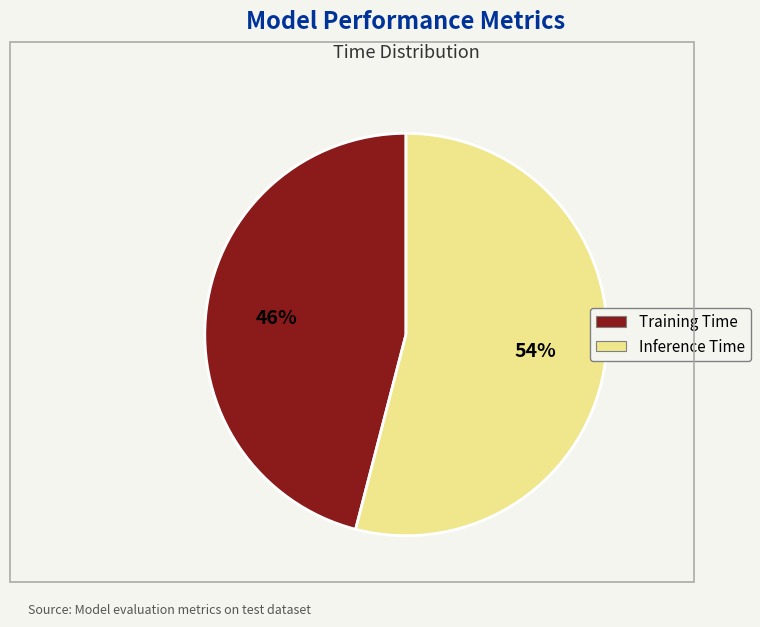

Do Inference Time and Training Time together represent more than half of the pie?

Yes